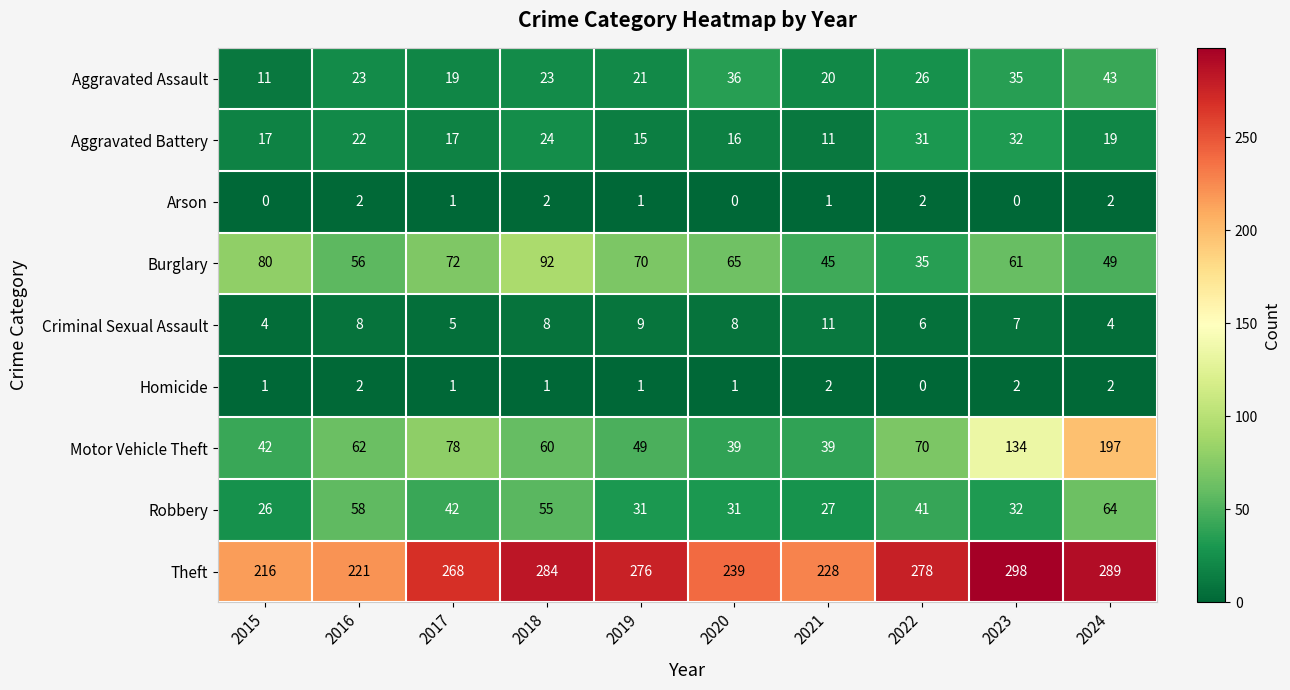

The value of Burglary at 2019 is 111. True or false?

False